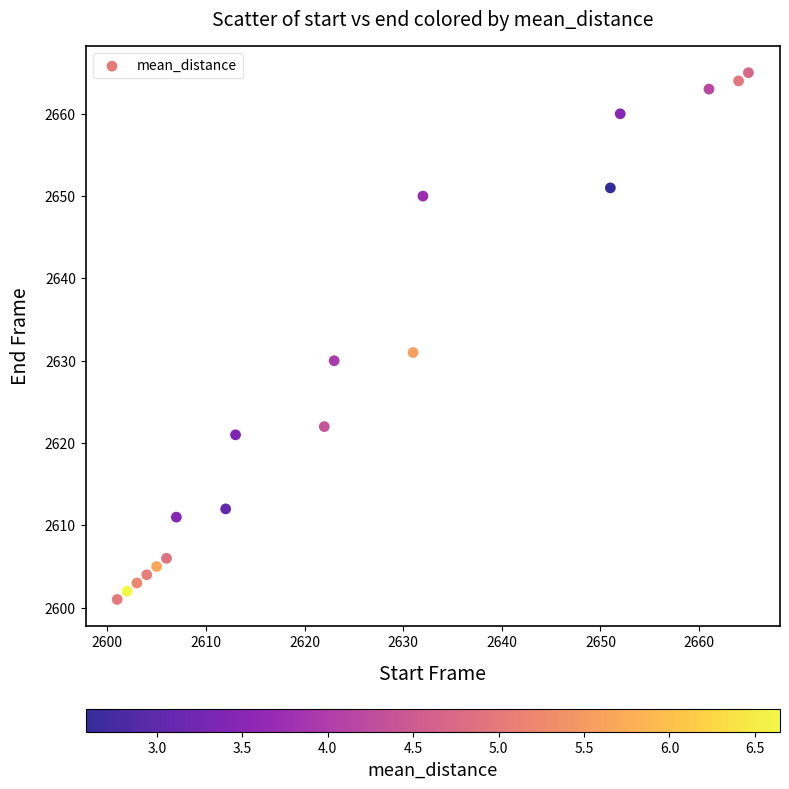

What is the range of Y values (max minus min)?

64